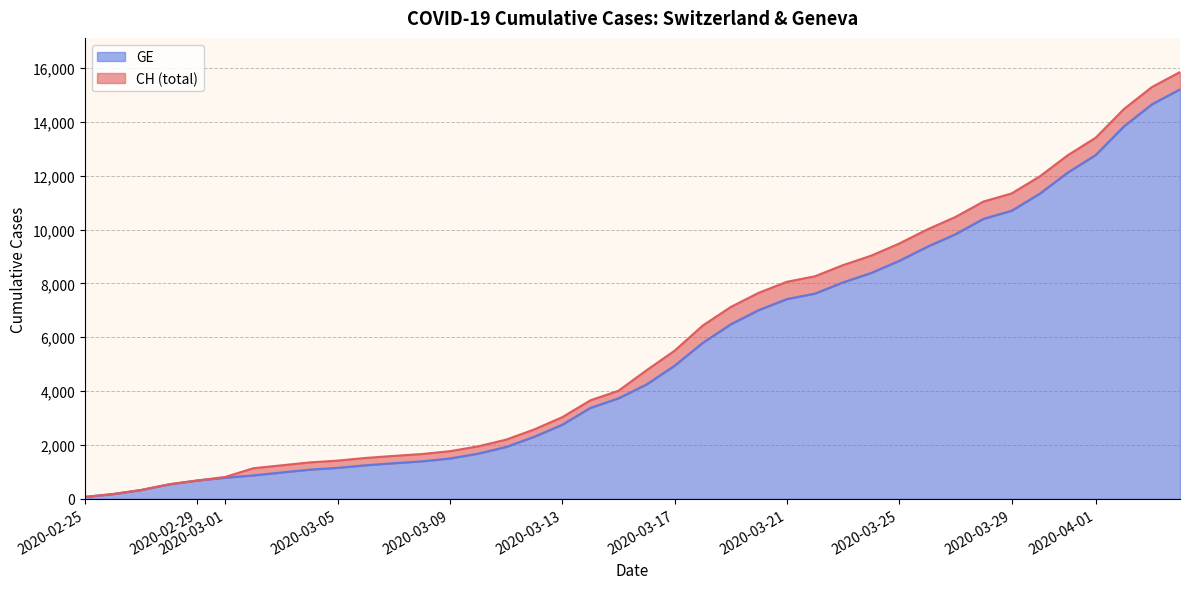

Which category has the lowest value in the GE series?

2020-02-25